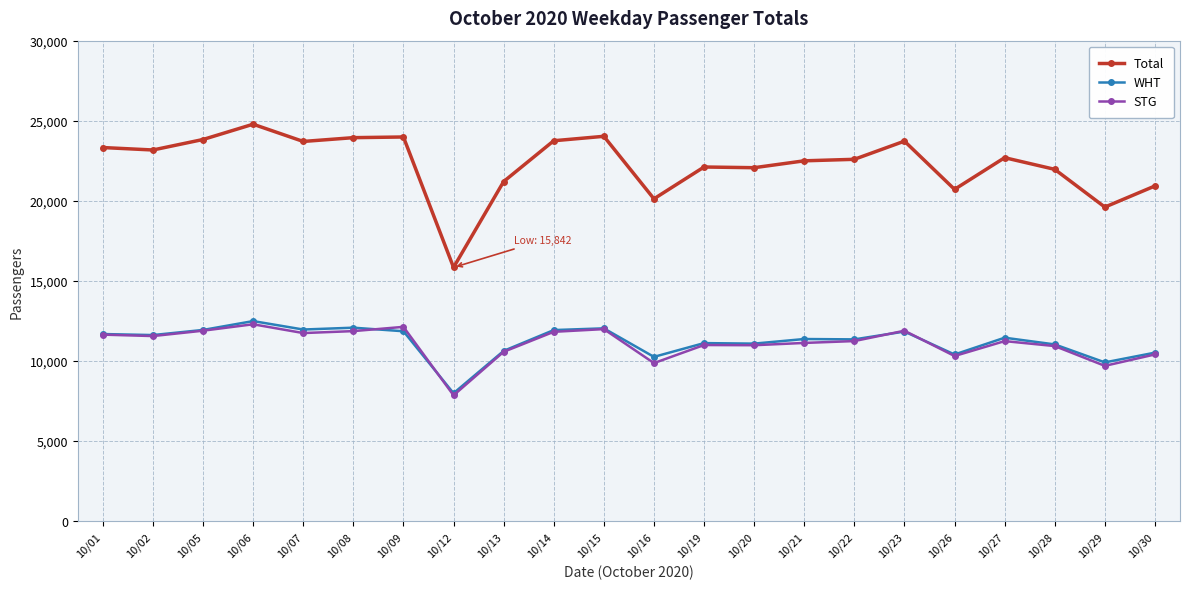

What is the value of the Total point at the 21st from the left?

19608